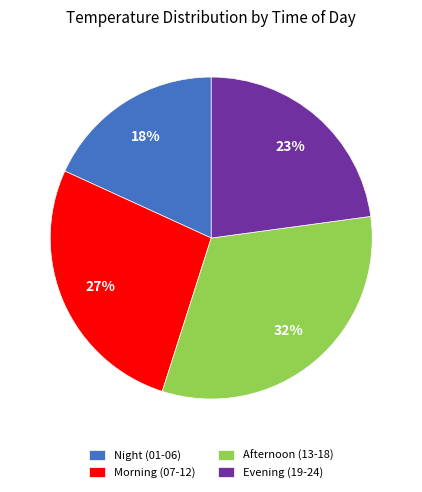

Rank the categories by value from highest to lowest.

Afternoon (13-18), Morning (07-12), Evening (19-24), Night (01-06)